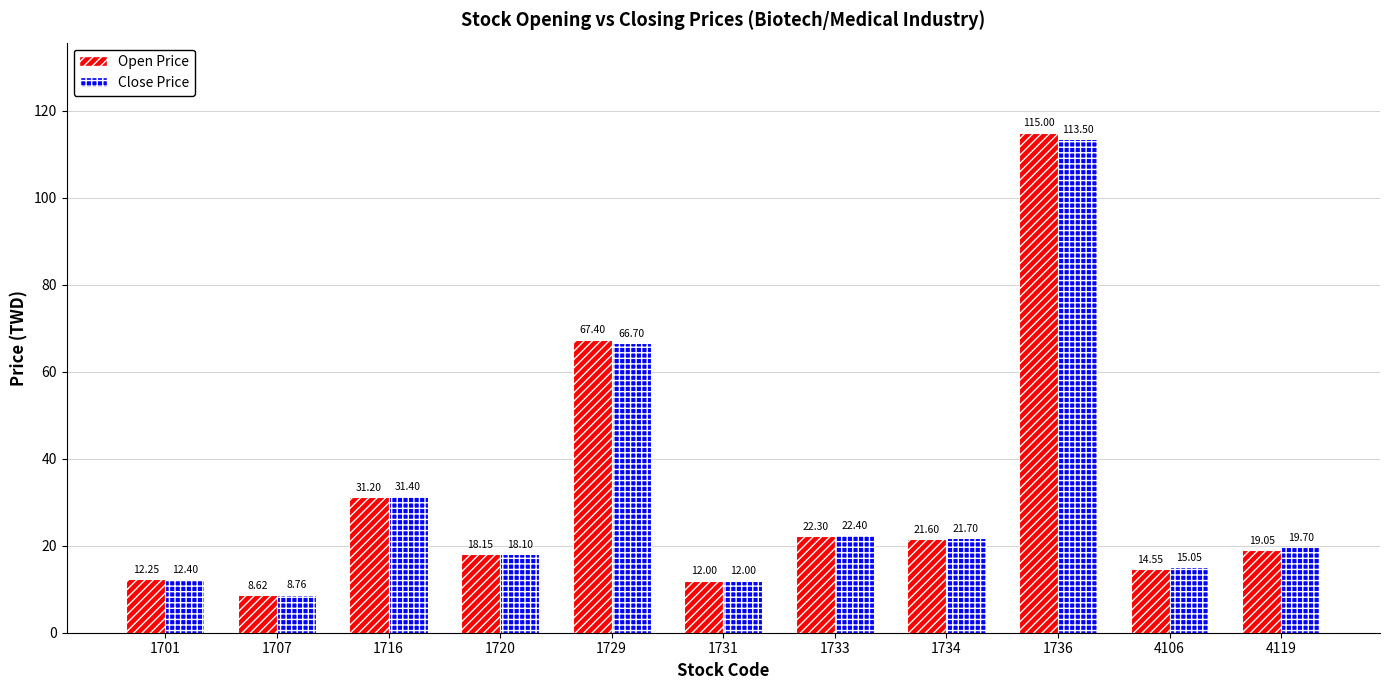

What is the sum of all Open Price values?

342.1